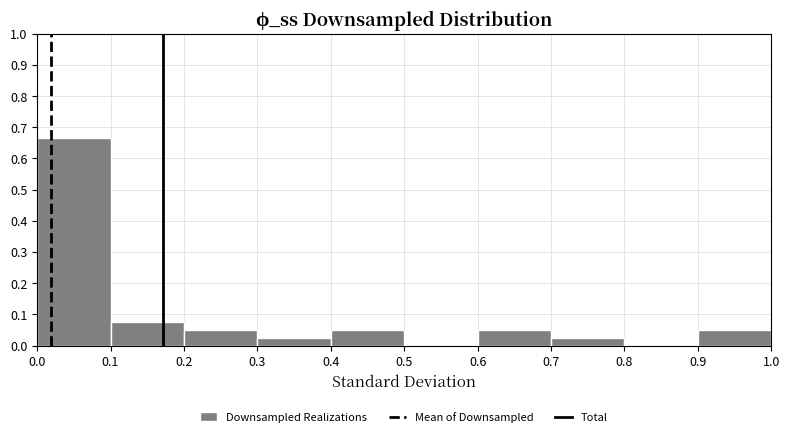

Reading left to right, transcribe this chart: for each bar, give the range it covers on the x-axis and its height. The values are not printed on the chart, so give them approximately, as read against the axis.

0.0 to 0.1: 0.67
0.1 to 0.2: 0.08
0.2 to 0.3: 0.05
0.3 to 0.4: 0.03
0.4 to 0.5: 0.05
0.5 to 0.6: 0
0.6 to 0.7: 0.05
0.7 to 0.8: 0.03
0.8 to 0.9: 0
0.9 to 1.0: 0.05